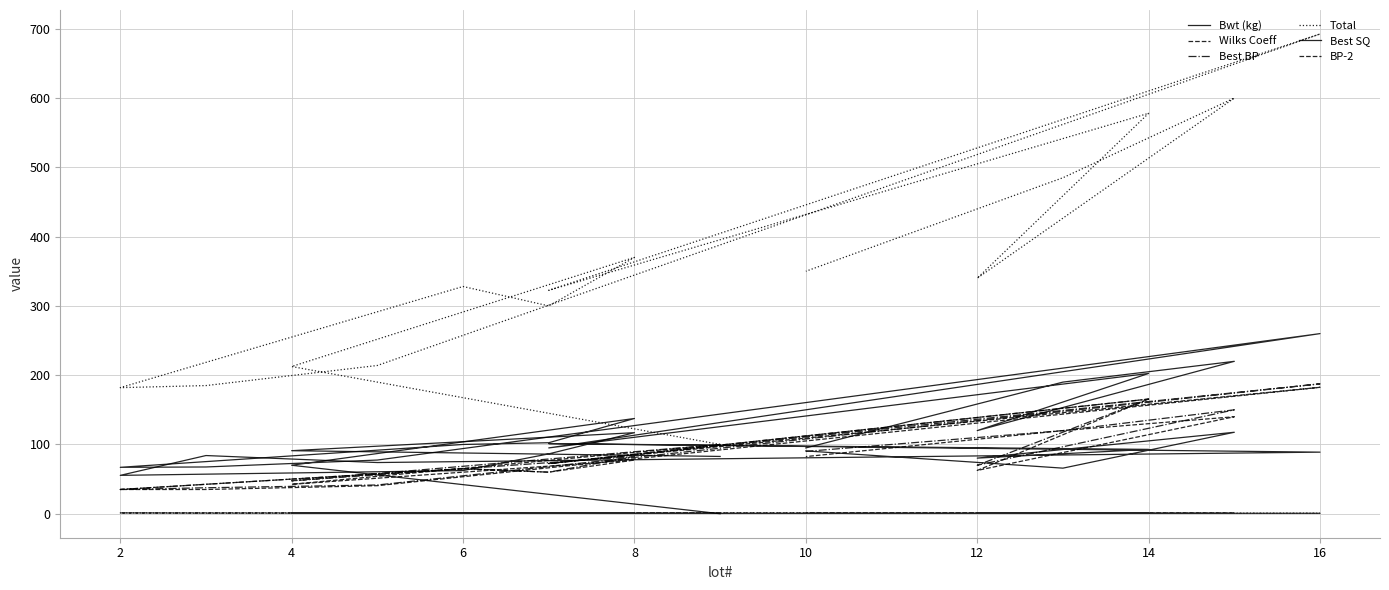

What is the sum of all Best BP values?

1324.5